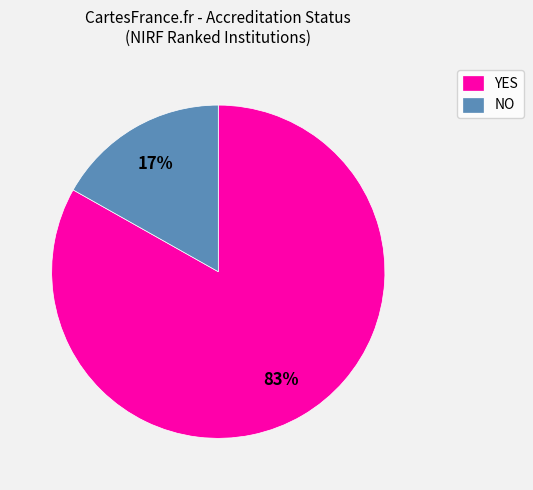

The YES slice represents 83% of the pie. True or false?

True